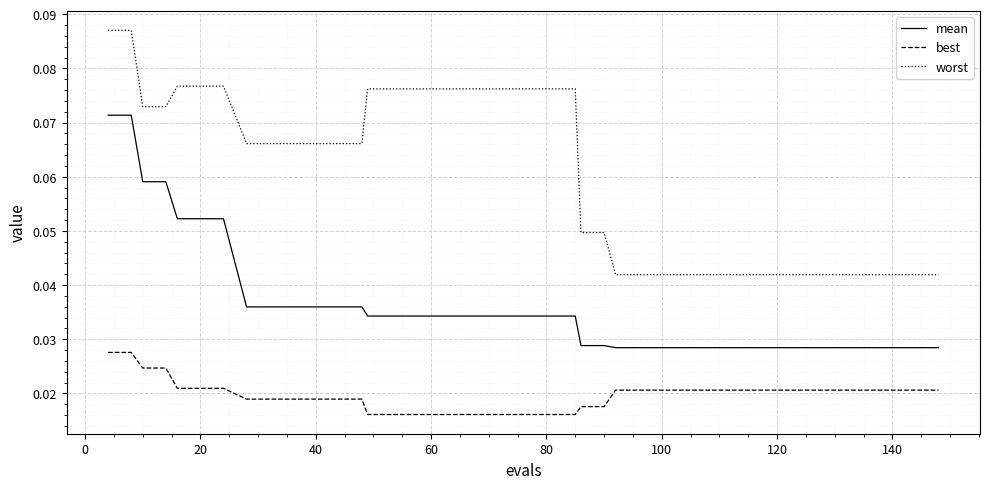

Which series has the largest total across all categories?

worst